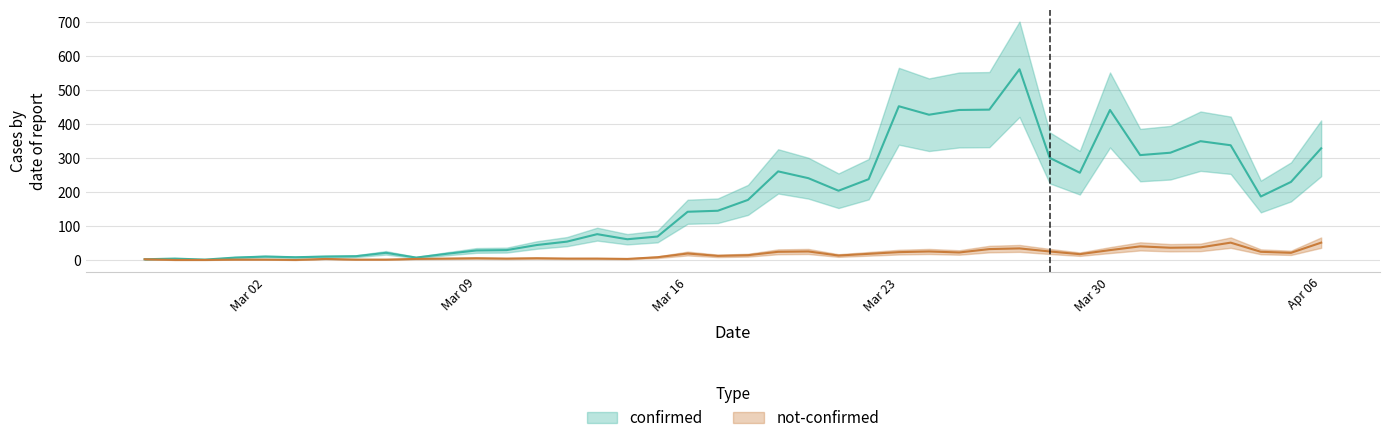

Is the value of confirmed at 2020-03-13 greater than the value of not-confirmed at 2020-03-01?

Yes